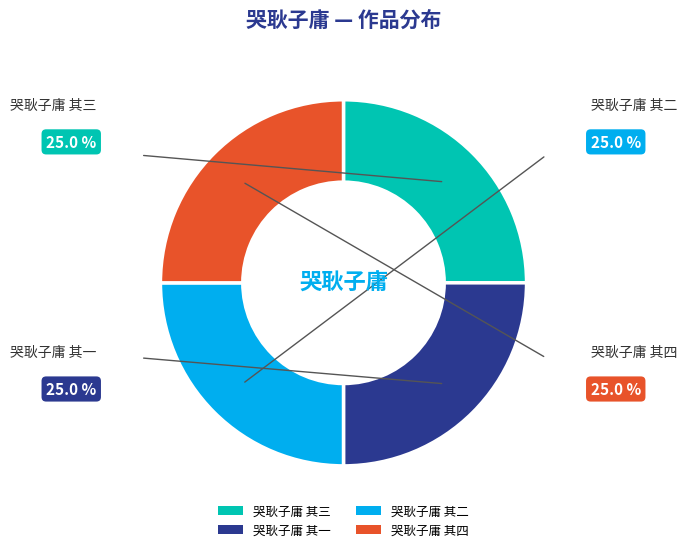

What is the ratio of the value at 哭耿子庸 其二 to the value at 哭耿子庸 其四?

1.0